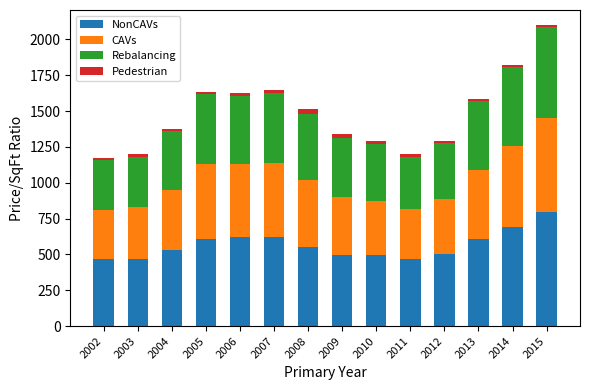

At which category is the sum across all series the highest?

2015